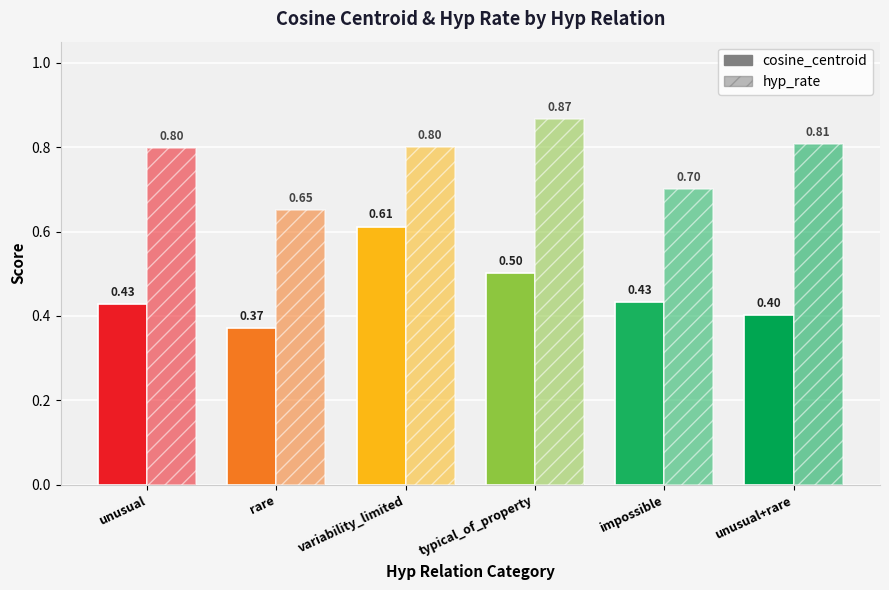

Reading left to right, what are all the values shown in this chart?

cosine_centroid: unusual=0.4	rare=0.4	variability_limited=0.6	typical_of_property=0.5	impossible=0.4	unusual+rare=0.4
hyp_rate: unusual=0.8	rare=0.7	variability_limited=0.8	typical_of_property=0.9	impossible=0.7	unusual+rare=0.8